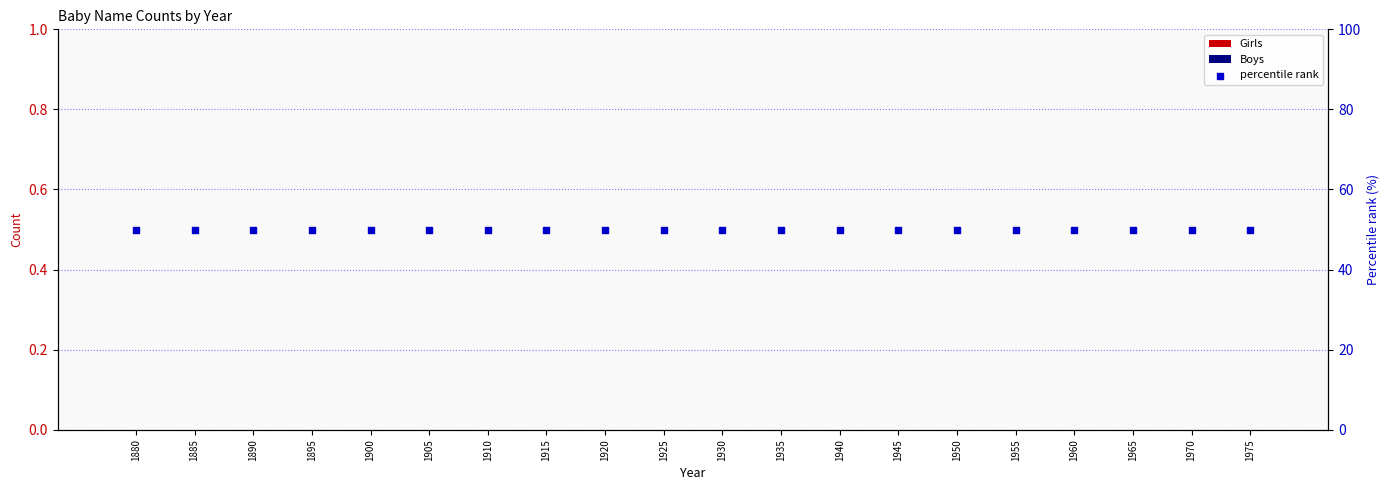

Which series has the largest Y range (max minus min)?

Girls